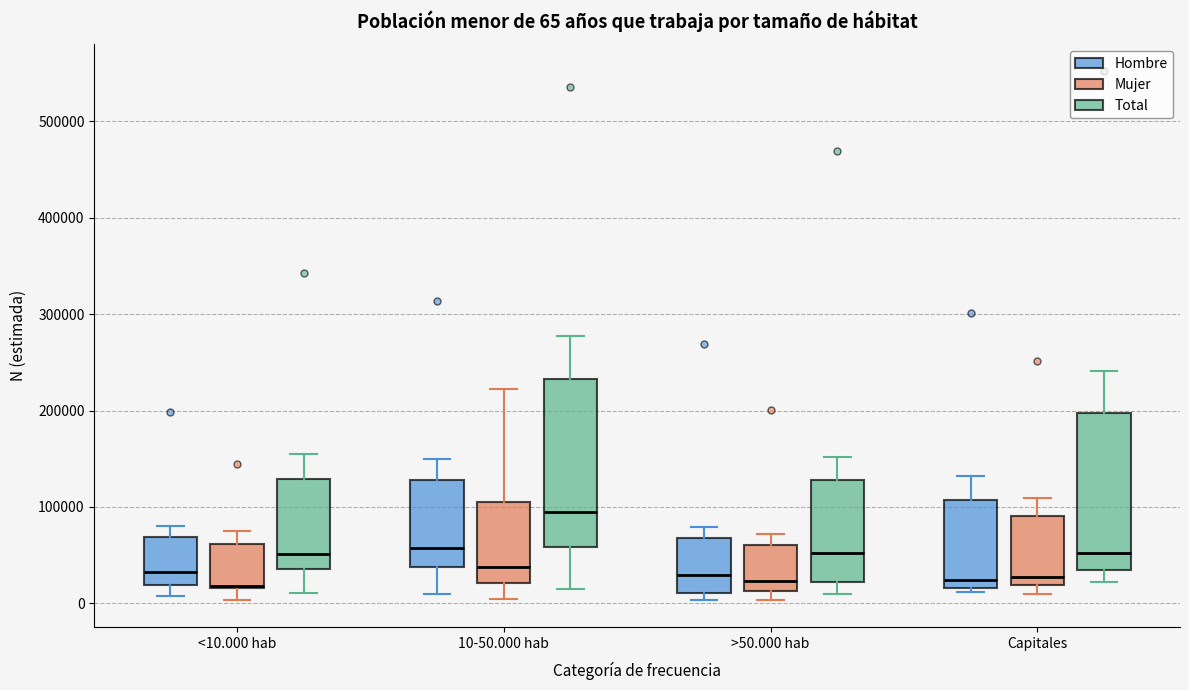

Which box has the highest median line?

10-50.000 hab (Total)